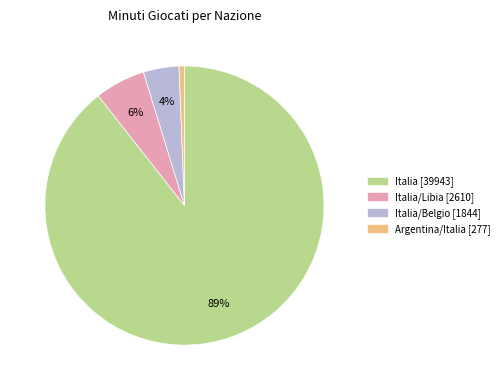

To the nearest percent, what is the average slice percentage?

25%